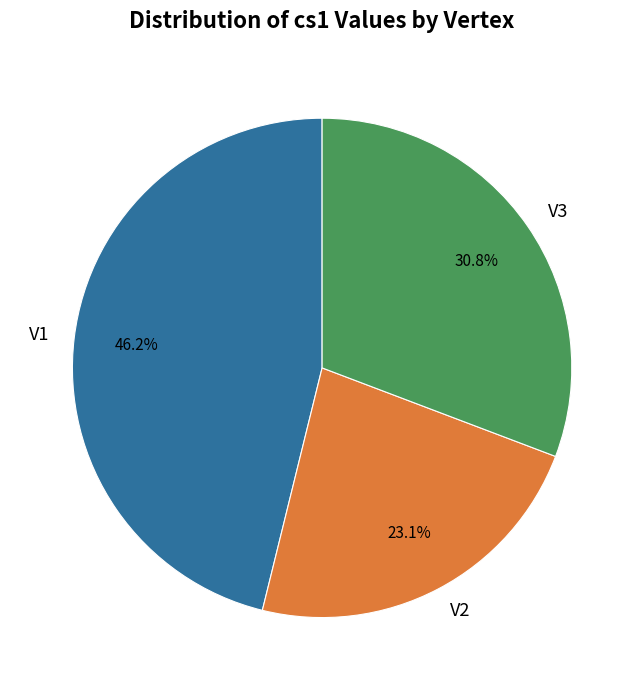

True or false: V2 accounts for 23% of the total.

True